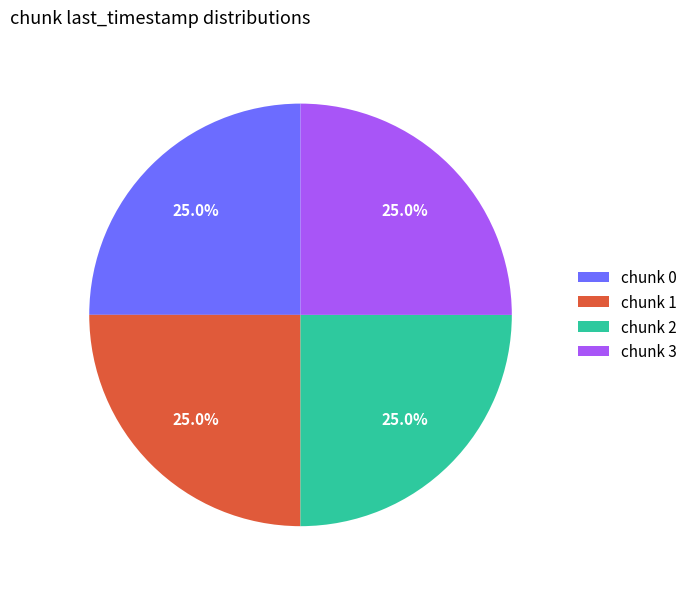

What portion of the pie excludes chunk 3?

75.0%